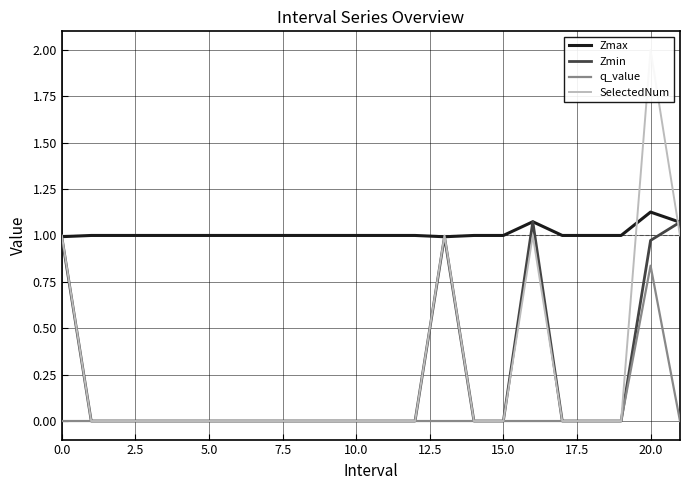

Count the q_value values in the range 0 to 1.

22